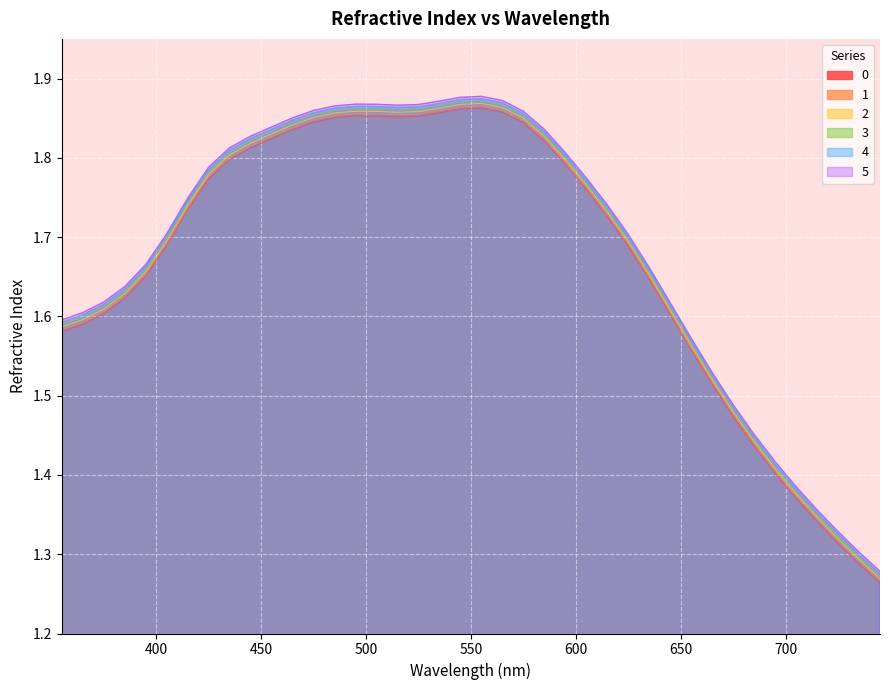

Rank the categories by 0 value from lowest to highest.

745, 735, 725, 715, 705, 695, 685, 675, 665, 655, 355, 365, 645, 375, 385, 635, 395, 625, 405, 615, 415, 605, 425, 595, 435, 445, 585, 455, 465, 575, 475, 485, 515, 525, 505, 495, 535, 565, 545, 555